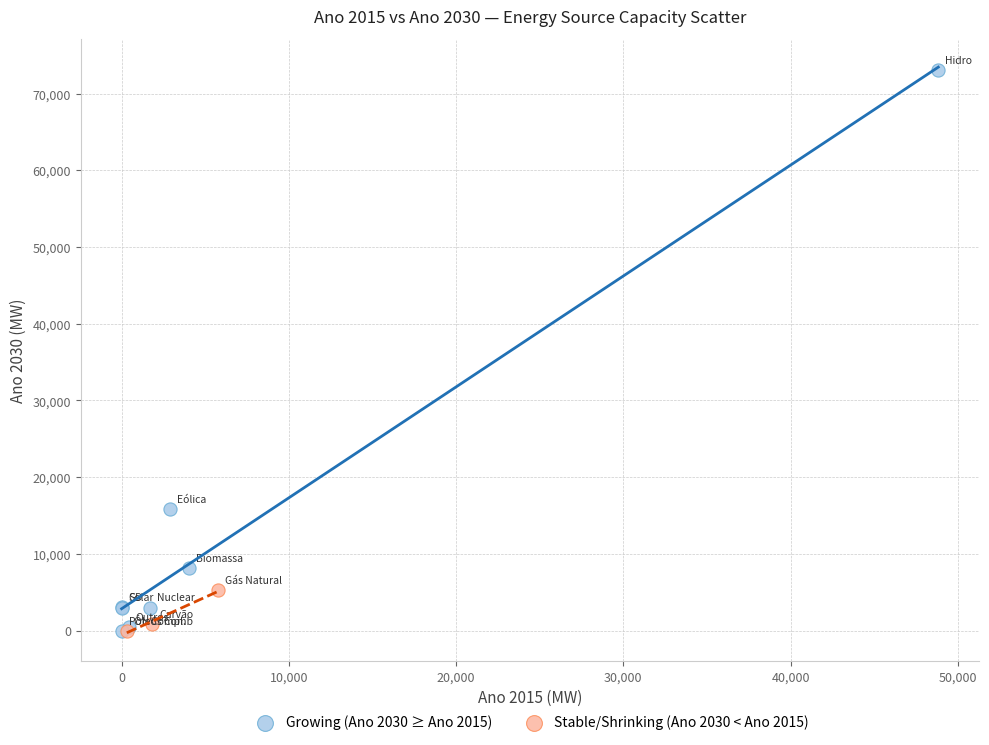

Which series has the largest Y range (max minus min)?

Growing (Ano 2030 ≥ Ano 2015)